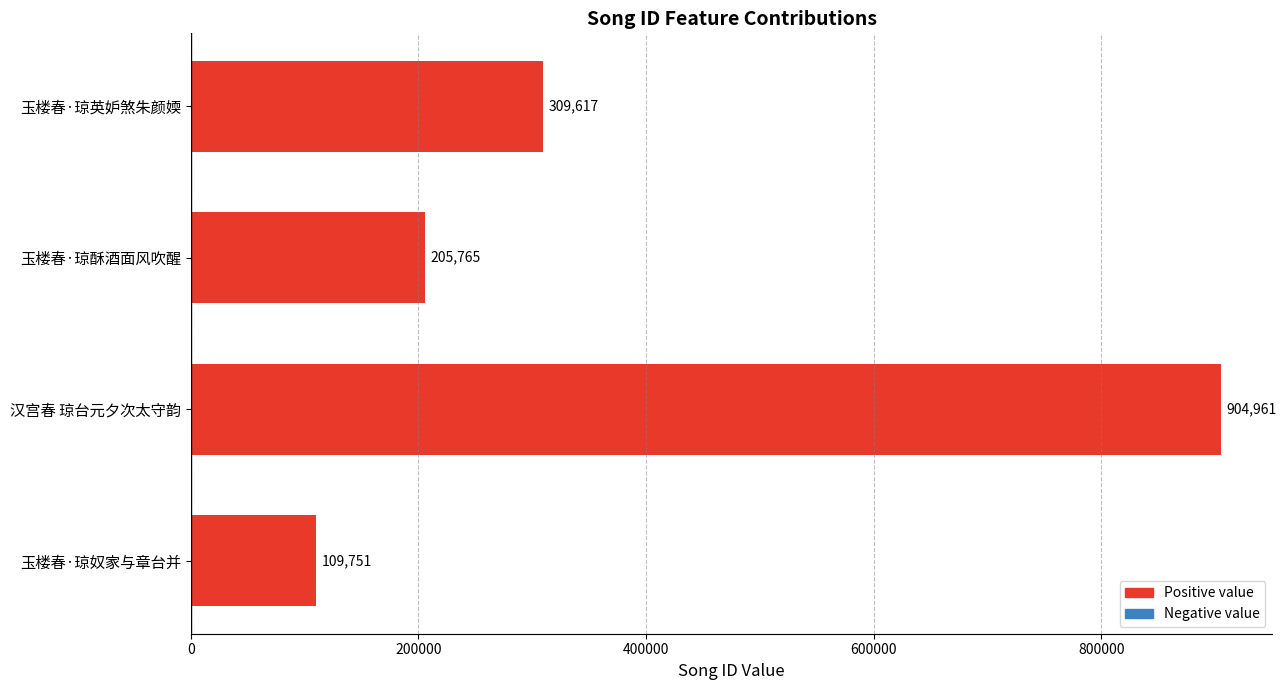

What is the ratio of the value at 汉宫春 琼台元夕次太守韵 to the value at 玉楼春·琼酥酒面风吹醒?

4.4